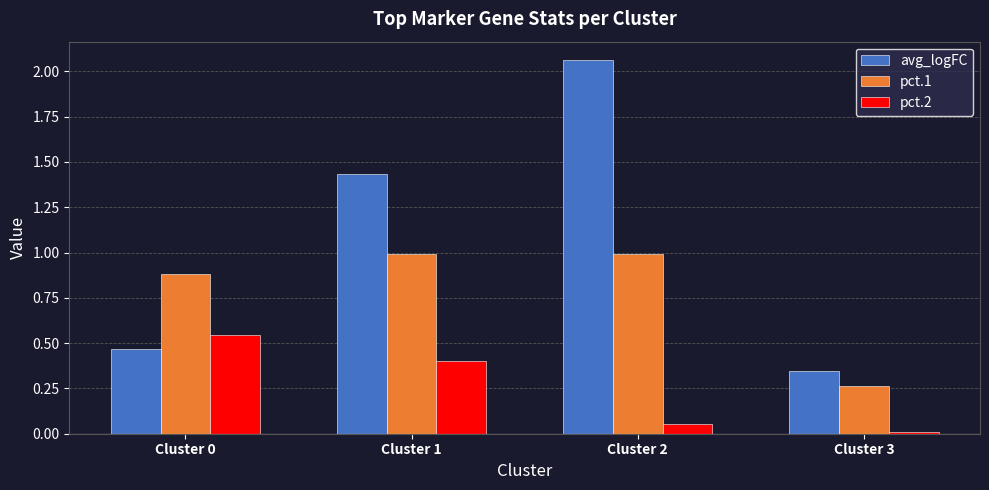

Is the value of pct.1 at Cluster 3 greater than the value of avg_logFC at Cluster 1?

No